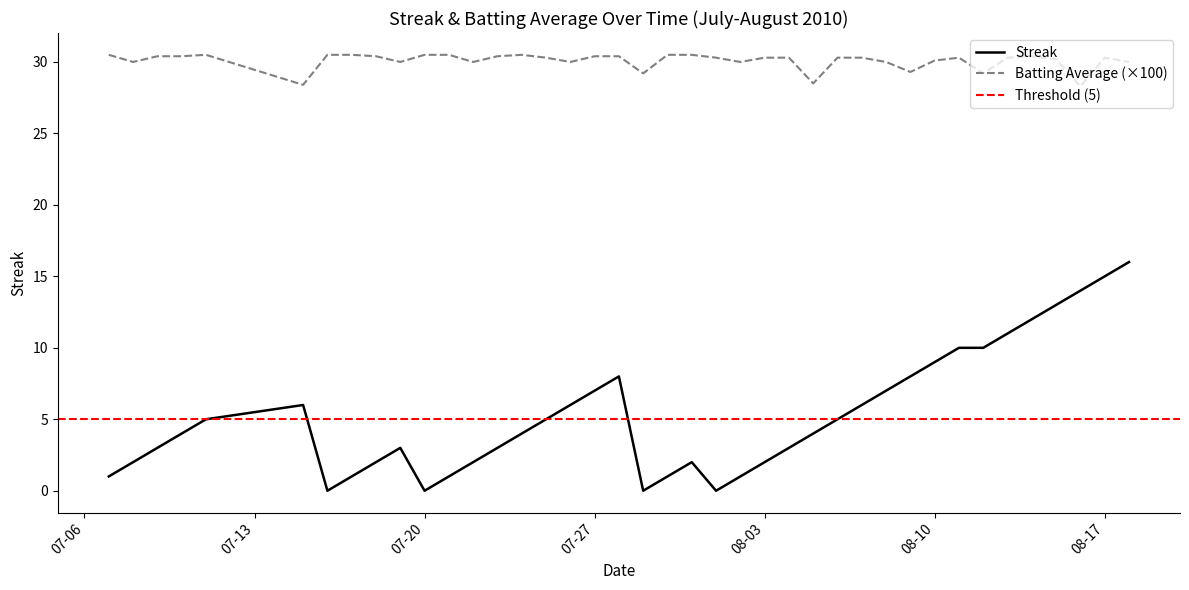

What is the difference between the highest and lowest values at 2010-07-23?

27.4